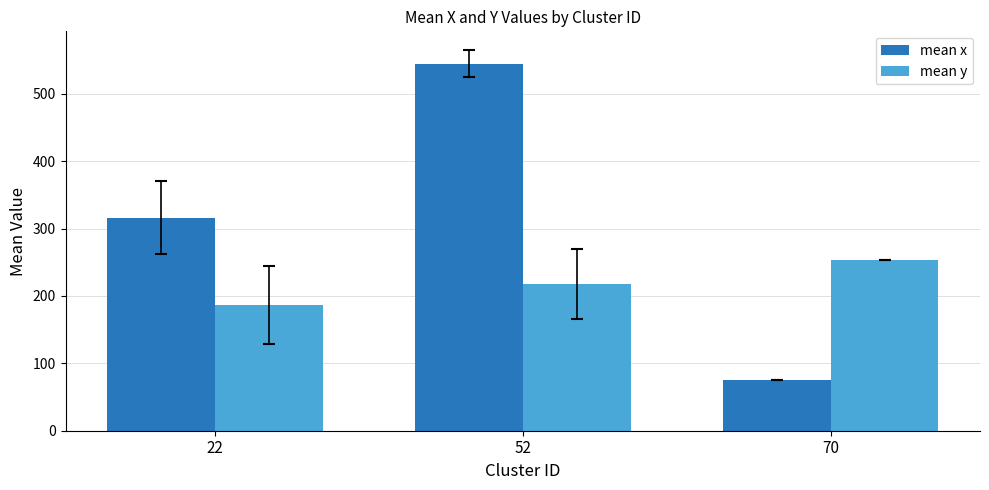

Rank the series at 52 from lowest to highest value.

mean y, mean x